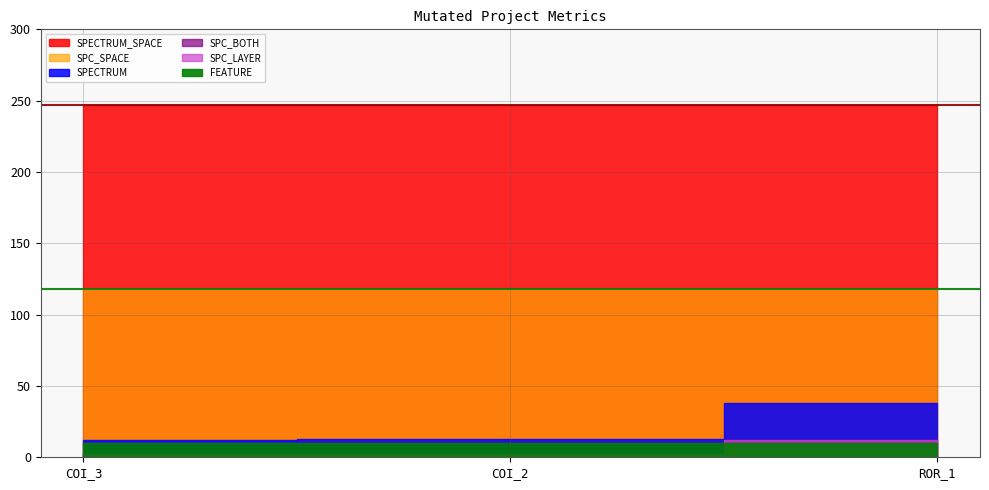

What is the sum of all SPC_BOTH values?

16